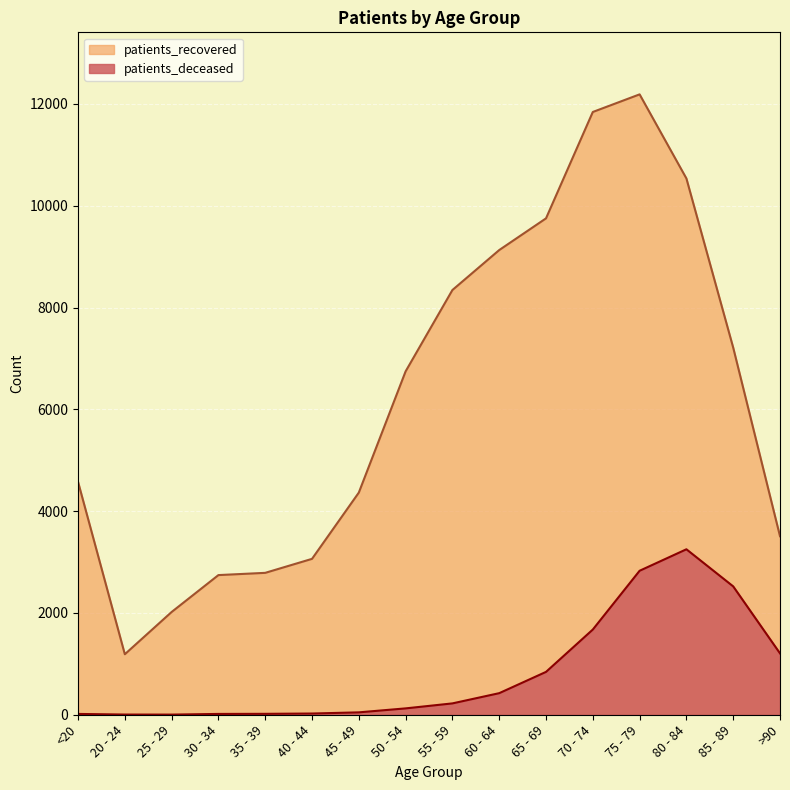

Which series has the largest range (max minus min)?

patients_recovered